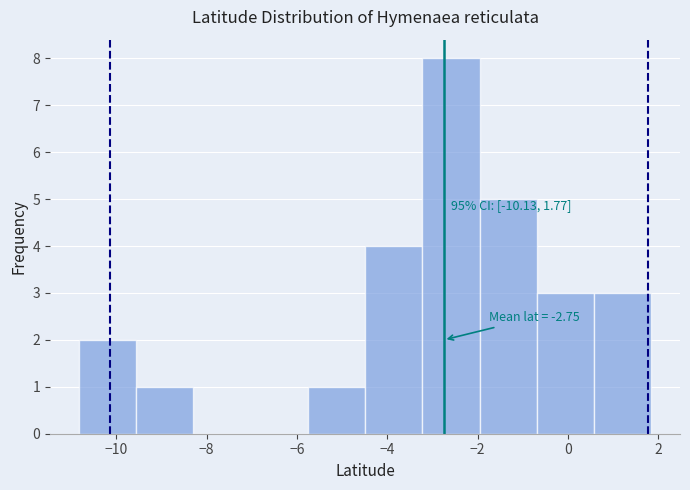

Over which range of the x-axis is the bar tallest?

-3.2 to -2.0